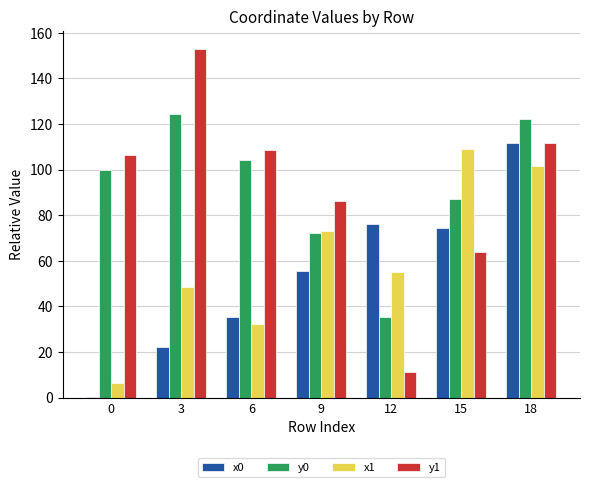

Between 6 and 18, which series saw the biggest shift?

x0